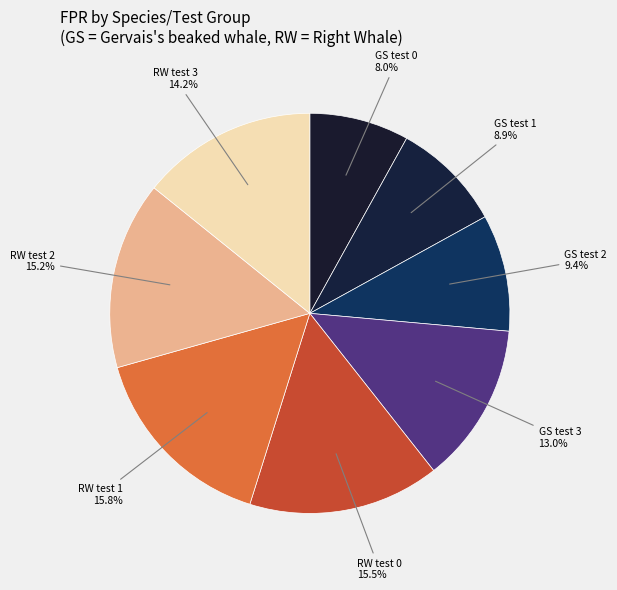

To the nearest percent, what is the difference between the GS test 2 and RW test 3 slice percentages?

5%